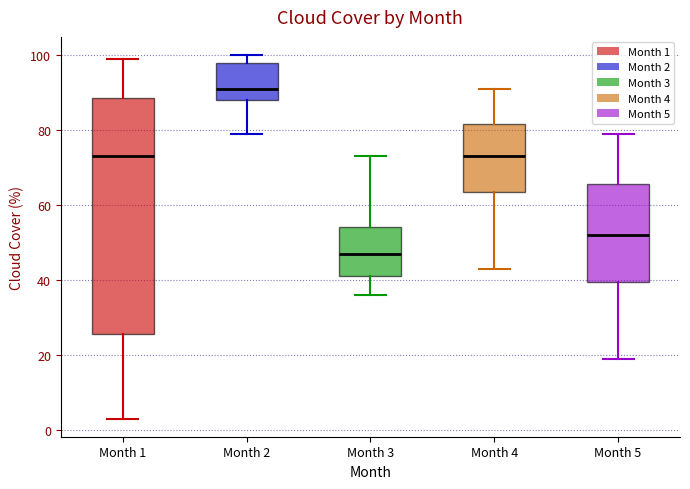

Which box is the tallest, from its lower edge to its upper edge?

Month 1